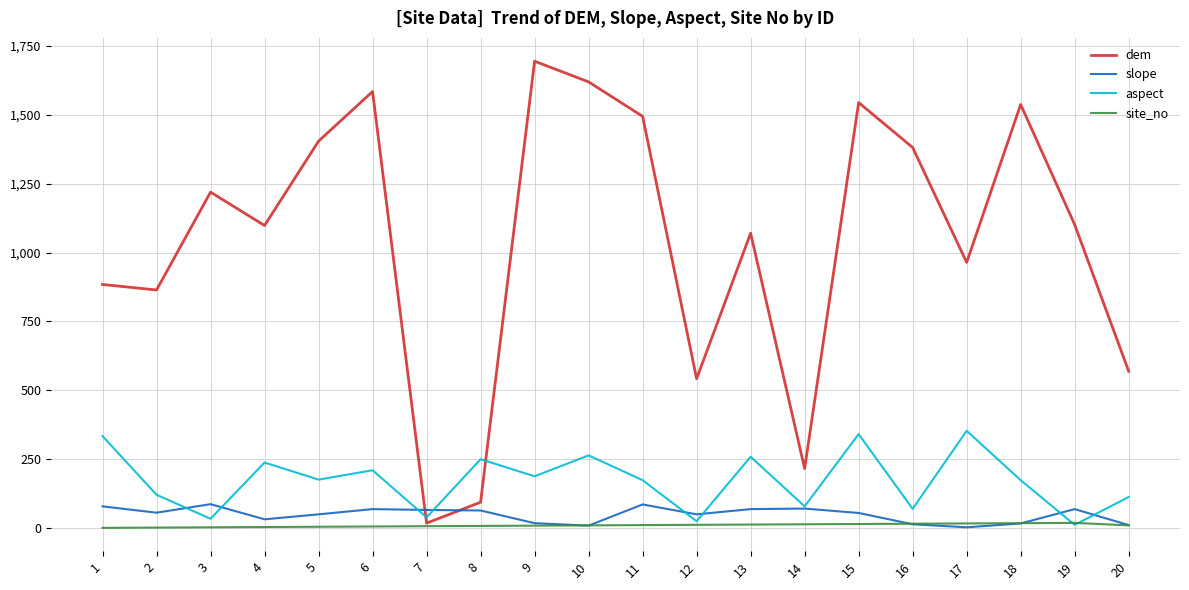

Which series has the largest total across all categories?

dem